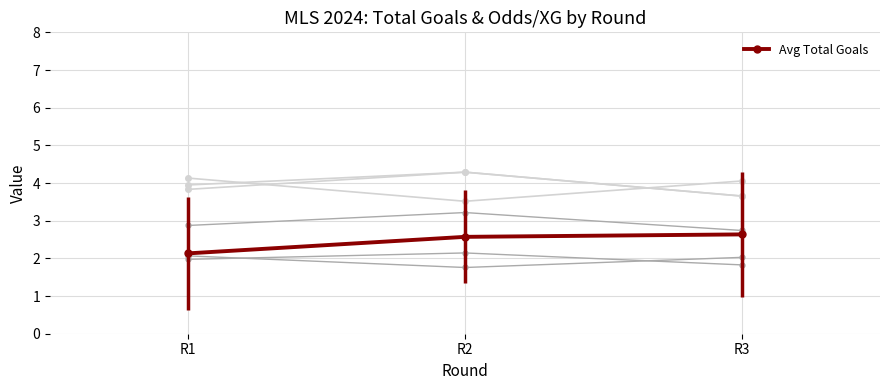

Does the chart have visible grid lines?

Yes